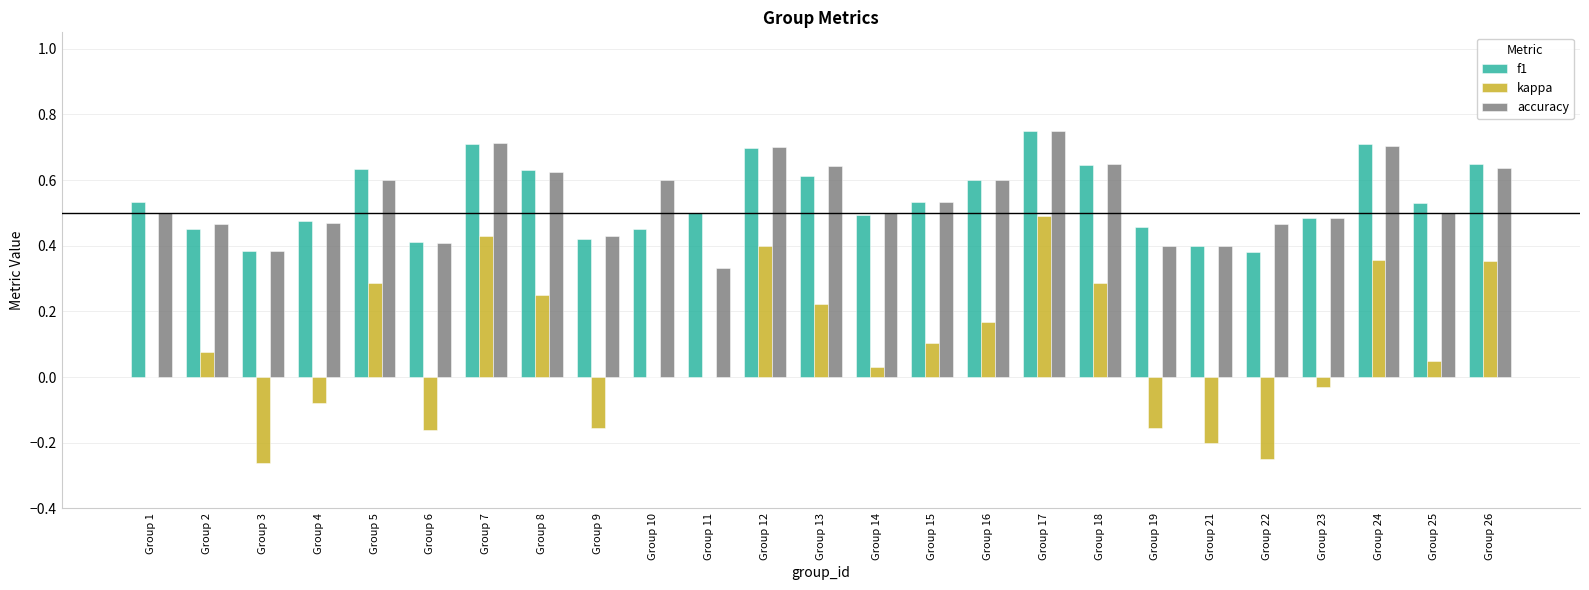

What is the sum of all f1 values?

13.5